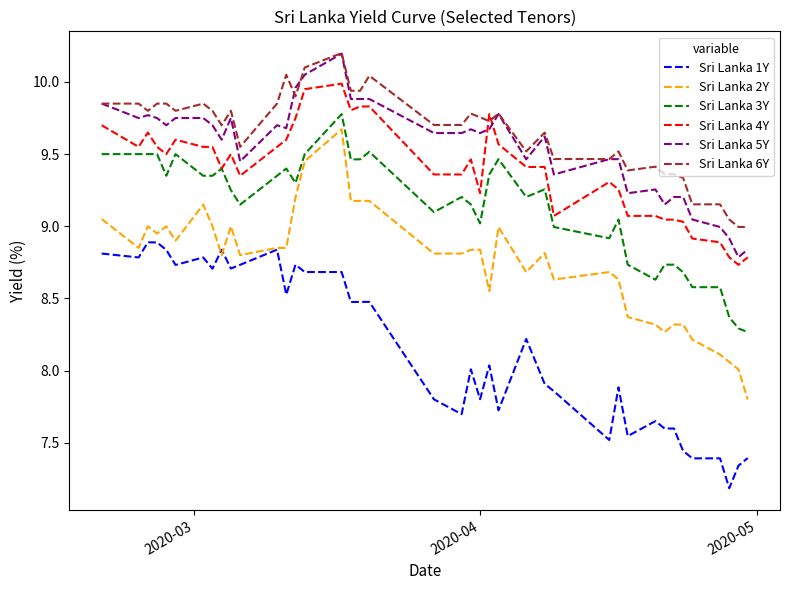

Which series has the widest spread of values?

Sri Lanka 2Y